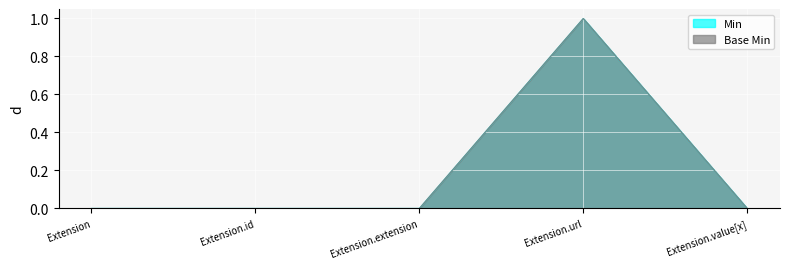

True or false: Min and Base Min cross at least once.

False